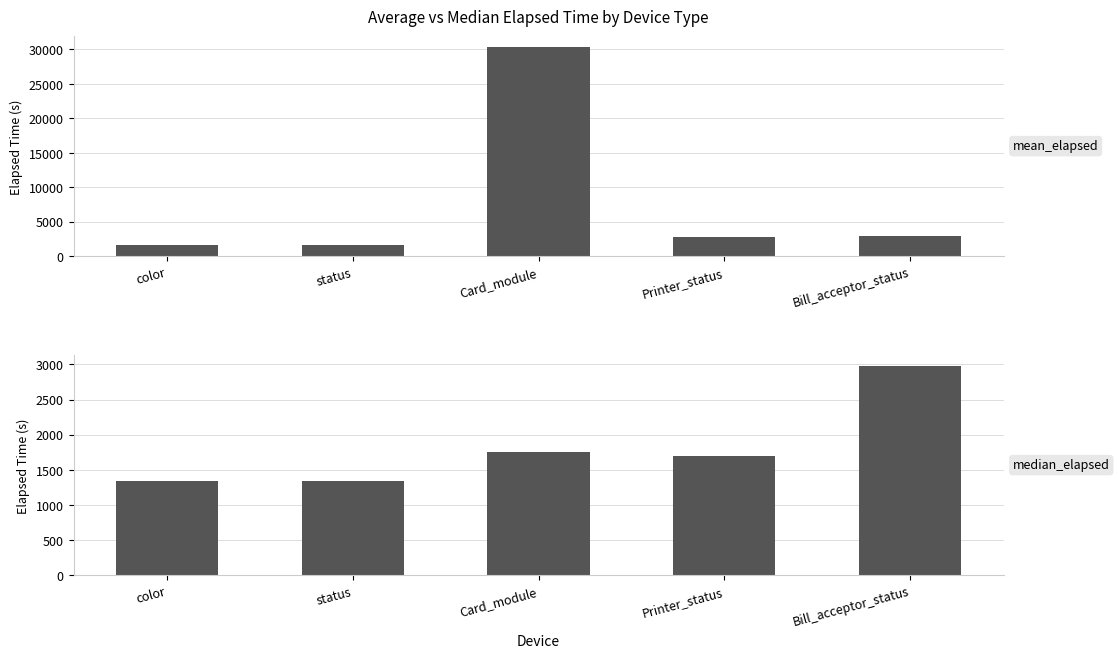

Reading right to left, what are all the values shown in this chart?

mean_elapsed: Bill_acceptor_status=2984.0	Printer_status=2731.2	Card_module=30411.5	status=1658.2	color=1658.2
median_elapsed: Bill_acceptor_status=2984.0	Printer_status=1695.0	Card_module=1757.5	status=1335.0	color=1335.0